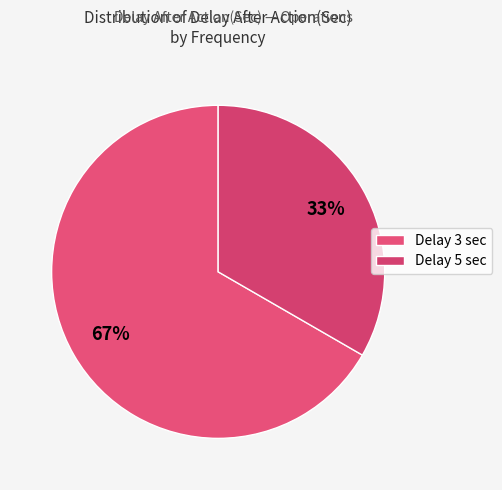

Which slice is the largest?

Delay 3 sec